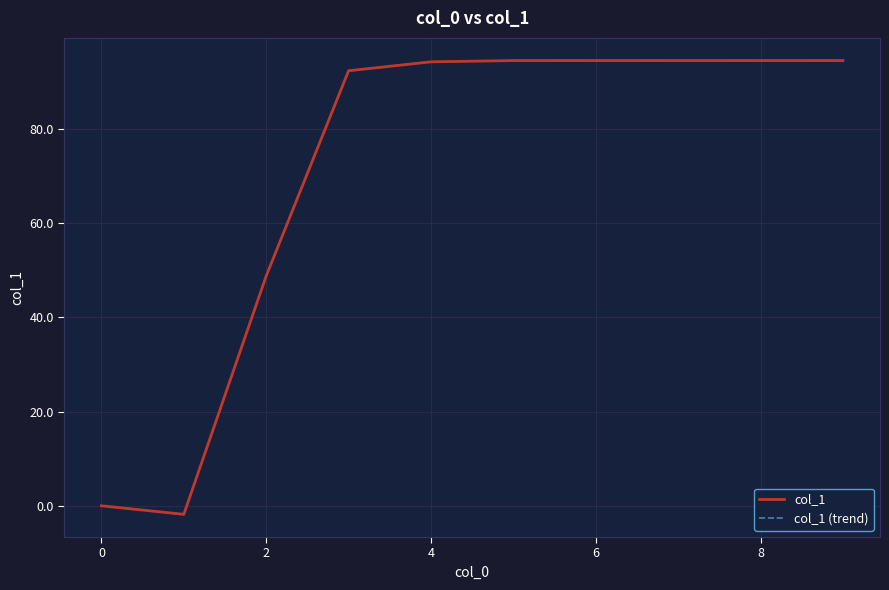

Is this an area chart (filled region under the line)?

No